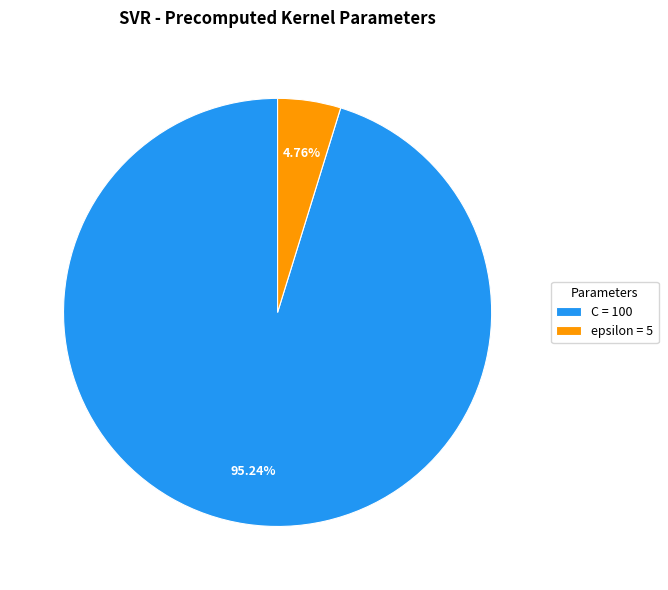

What percentage is NOT represented by C?

4.8%